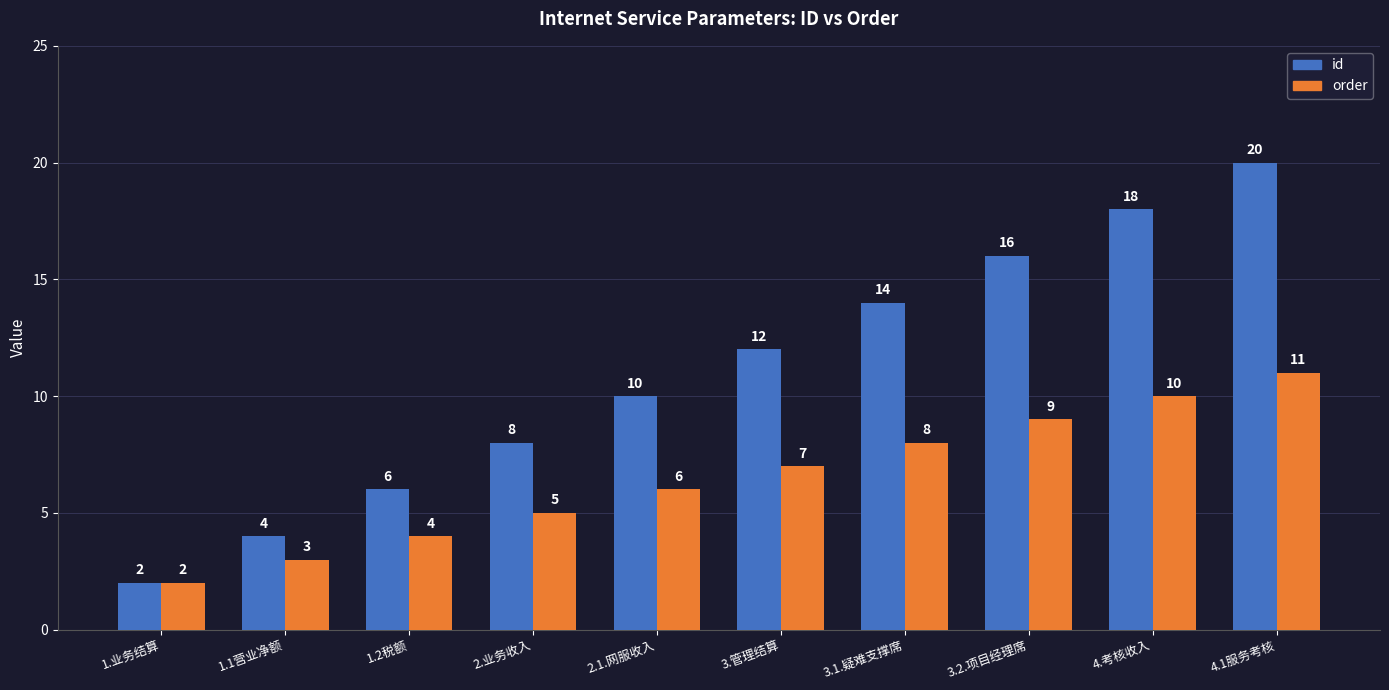

True or false: order has a value of 5 at 2.业务收入.

True